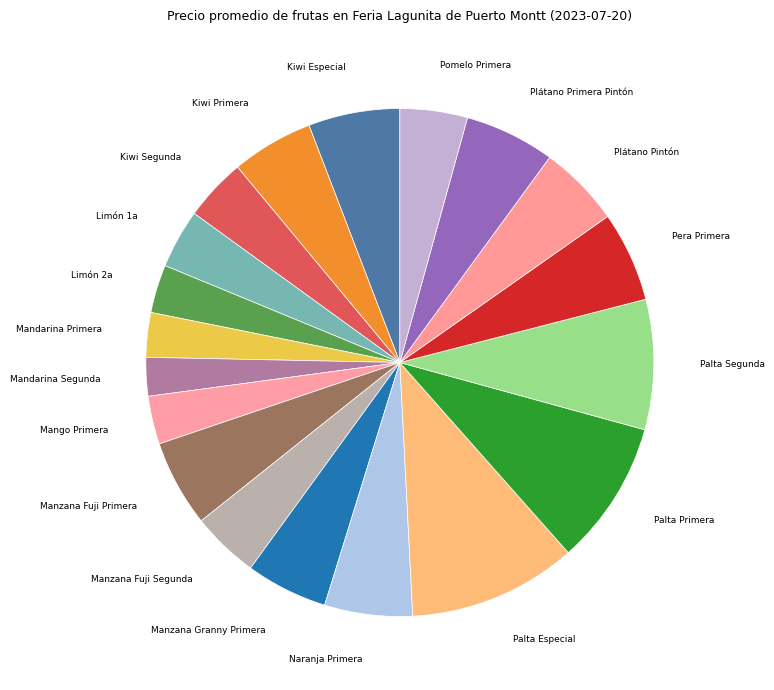

Which slice is the largest?

Palta Especial